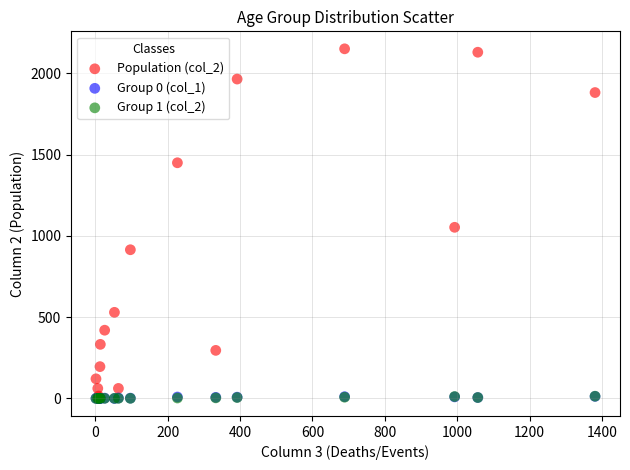

Which series reaches the maximum Y coordinate?

Population (col_2)